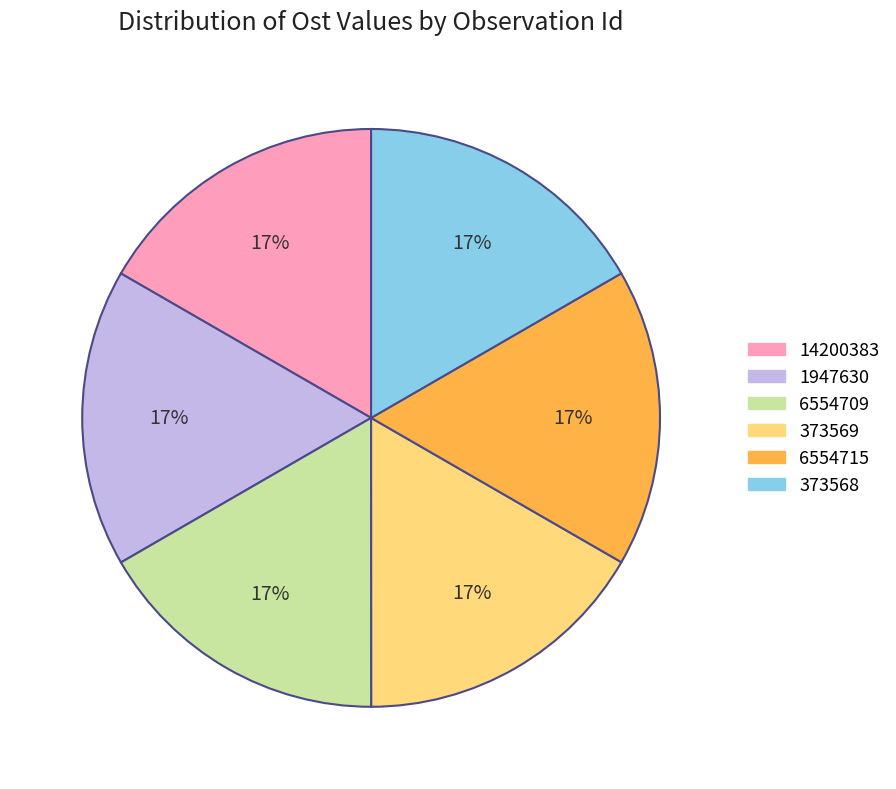

Is the sum of 14200383 and 1947630 greater than half?

No